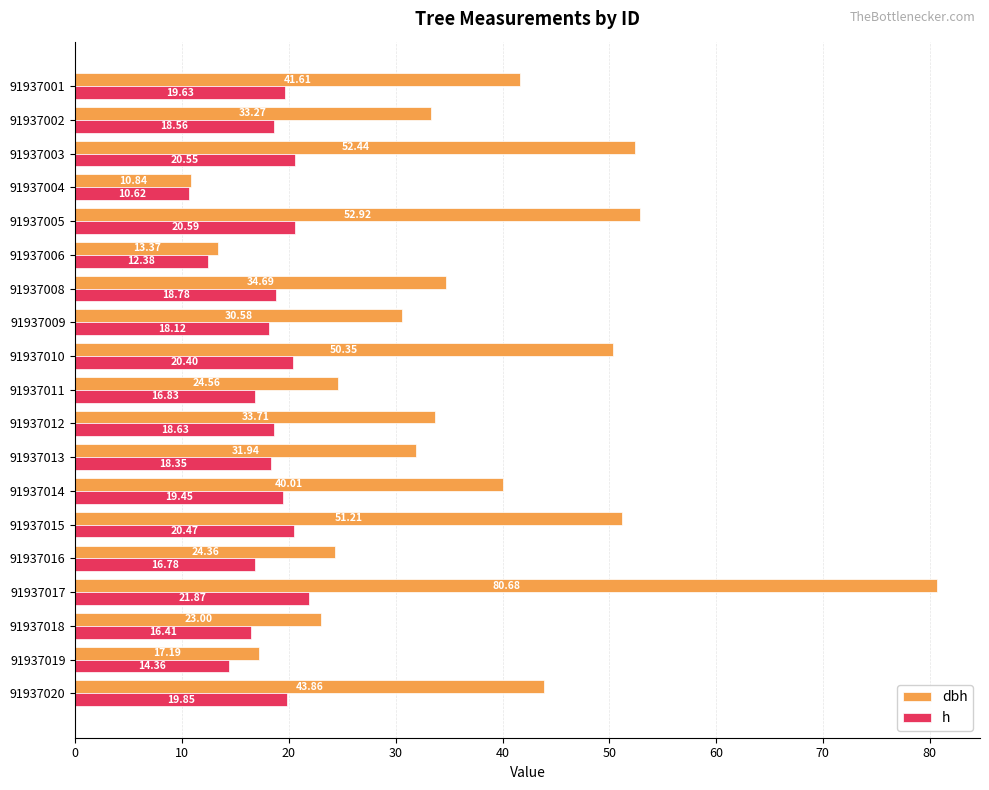

What is the difference between the maximum and minimum values in the dbh series?

69.8